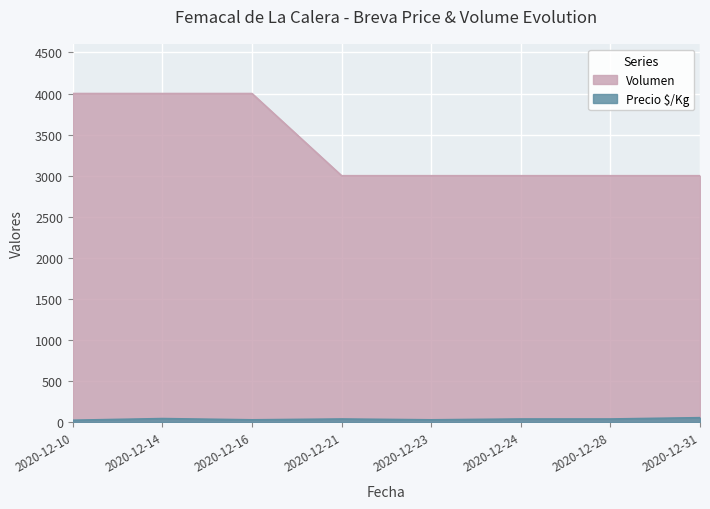

Does the chart display data point markers on the line(s)?

No